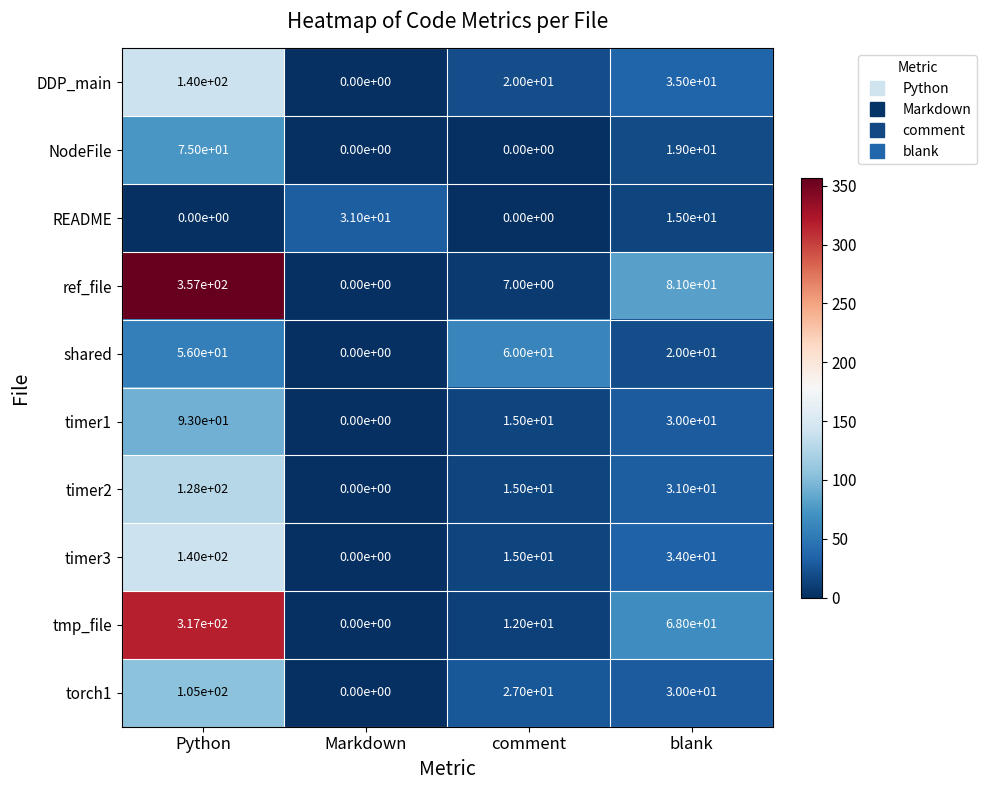

Between comment and blank, which series saw the biggest shift?

ref_file